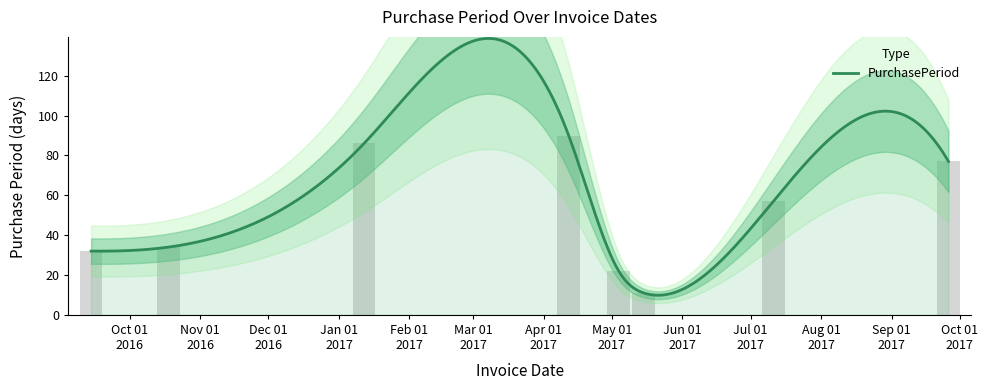

What is the difference between the maximum and minimum values?

79